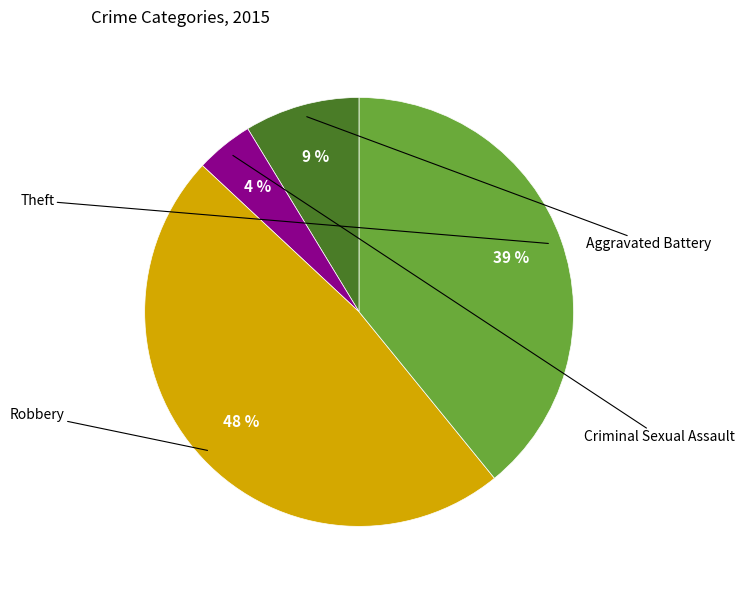

Is there a majority slice in this chart?

No